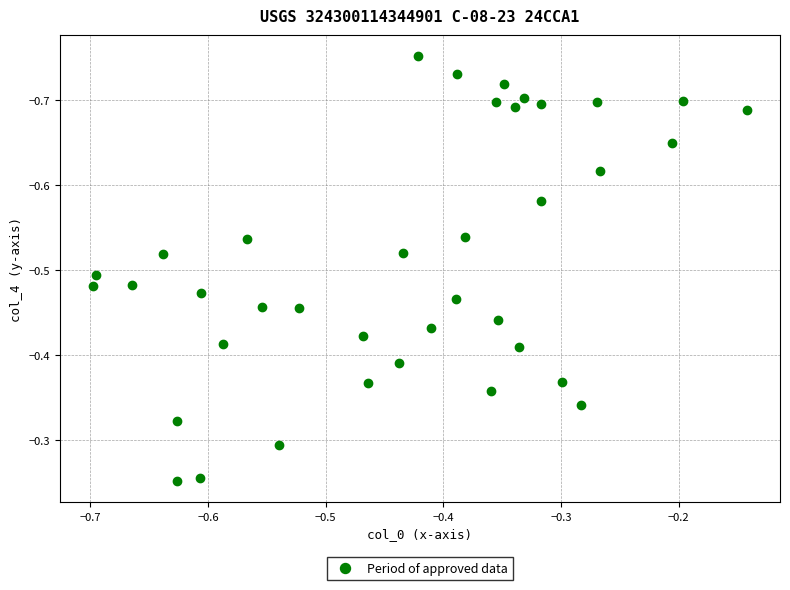

What is the range of X values (max minus min)?

0.6